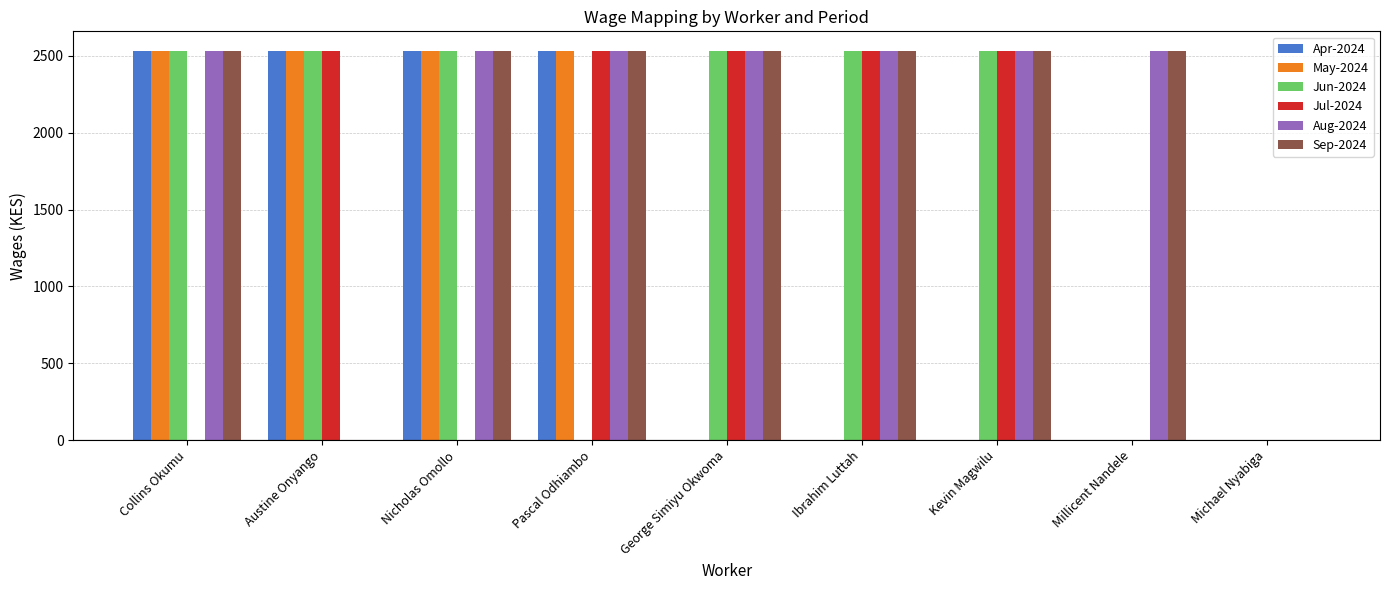

Reading left to right, what are all the values shown in this chart?

Apr-2024: Collins Okumu=2533	Austine Onyango=2533	Nicholas Omollo=2533	Pascal Odhiambo=2533	George Simiyu Okwoma=0	Ibrahim Luttah=0	Kevin Magwilu=0	Millicent Nandele=0	Michael Nyabiga=0
May-2024: Collins Okumu=2533	Austine Onyango=2533	Nicholas Omollo=2533	Pascal Odhiambo=2533	George Simiyu Okwoma=0	Ibrahim Luttah=0	Kevin Magwilu=0	Millicent Nandele=0	Michael Nyabiga=0
Jun-2024: Collins Okumu=2533	Austine Onyango=2533	Nicholas Omollo=2533	Pascal Odhiambo=0	George Simiyu Okwoma=2533	Ibrahim Luttah=2533	Kevin Magwilu=2533	Millicent Nandele=0	Michael Nyabiga=0
Jul-2024: Collins Okumu=0	Austine Onyango=2533	Nicholas Omollo=0	Pascal Odhiambo=2533	George Simiyu Okwoma=2533	Ibrahim Luttah=2533	Kevin Magwilu=2533	Millicent Nandele=0	Michael Nyabiga=0
Aug-2024: Collins Okumu=2533	Austine Onyango=0	Nicholas Omollo=2533	Pascal Odhiambo=2533	George Simiyu Okwoma=2533	Ibrahim Luttah=2533	Kevin Magwilu=2533	Millicent Nandele=2533	Michael Nyabiga=0
Sep-2024: Collins Okumu=2533	Austine Onyango=0	Nicholas Omollo=2533	Pascal Odhiambo=2533	George Simiyu Okwoma=2533	Ibrahim Luttah=2533	Kevin Magwilu=2533	Millicent Nandele=2533	Michael Nyabiga=0